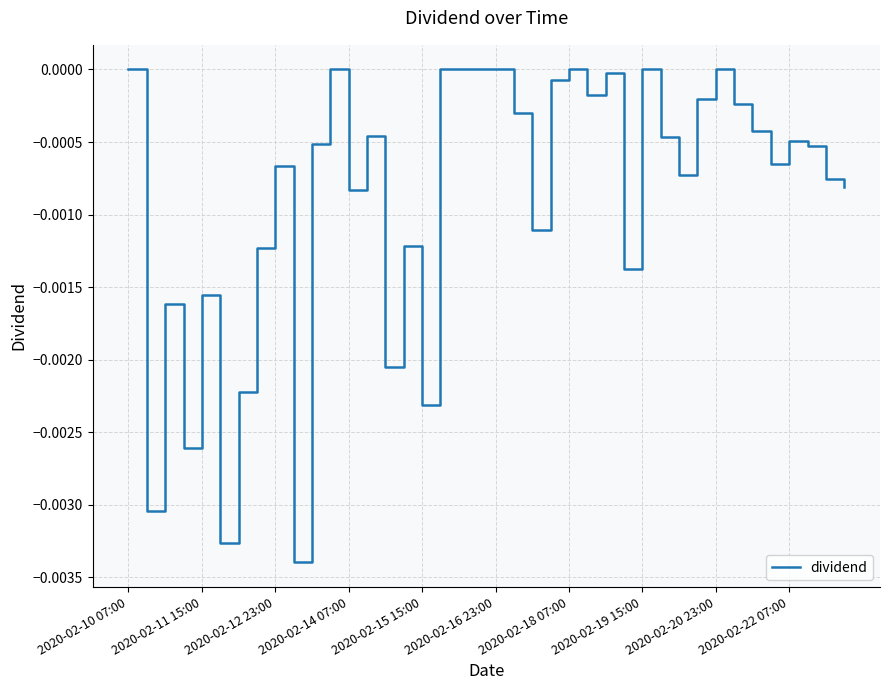

List the labels in order of value, largest first.

2020-02-10 07:00, 11, 17, 18, 19, 20, 24, 28, 32, 26, 23, 25, 31, 33, 21, 34, 13, 29, 36, 10, 37, 35, 2020-02-20 23:00, 30, 38, 39, 12, 22, 15, 2020-02-19 15:00, 27, 2020-02-15 15:00, 2020-02-12 23:00, 14, 2020-02-18 07:00, 16, 2020-02-14 07:00, 2020-02-11 15:00, 2020-02-16 23:00, 2020-02-22 07:00